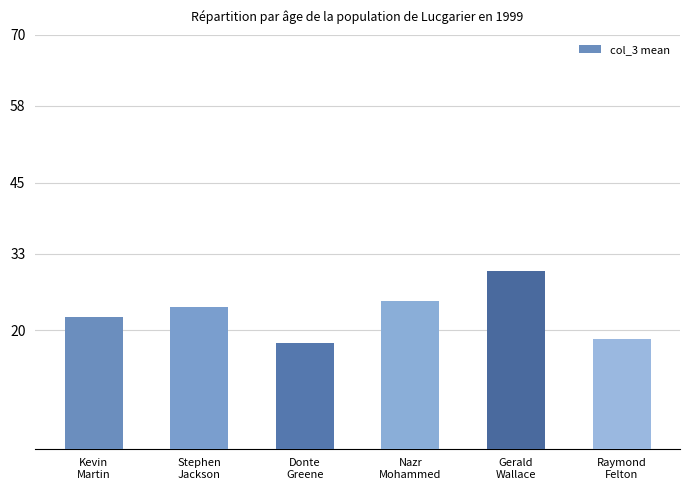

At which category does the chart reach its peak across all series?

Gerald
Wallace